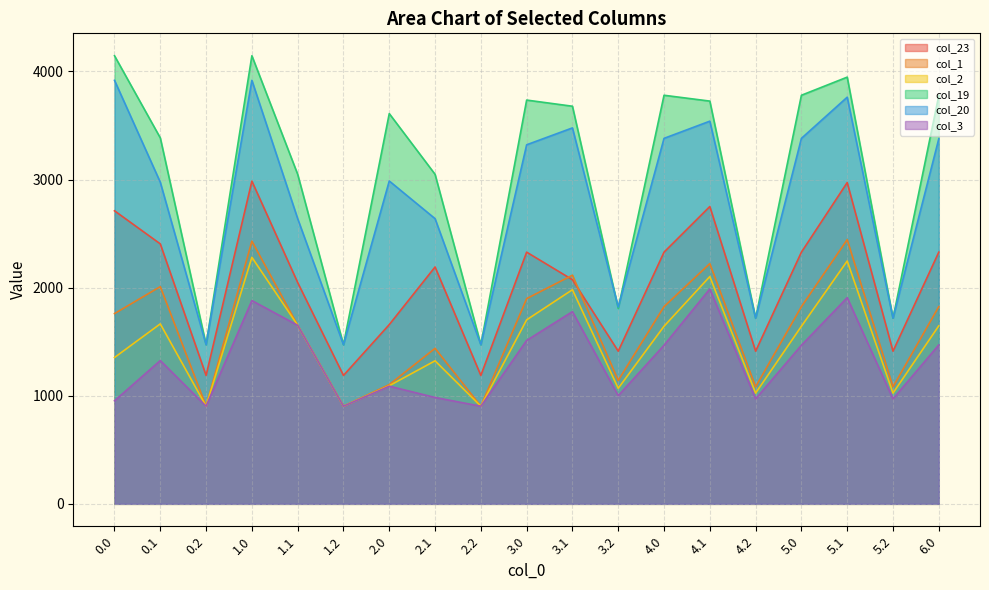

True or false: col_19 and col_3 intersect in this chart.

False